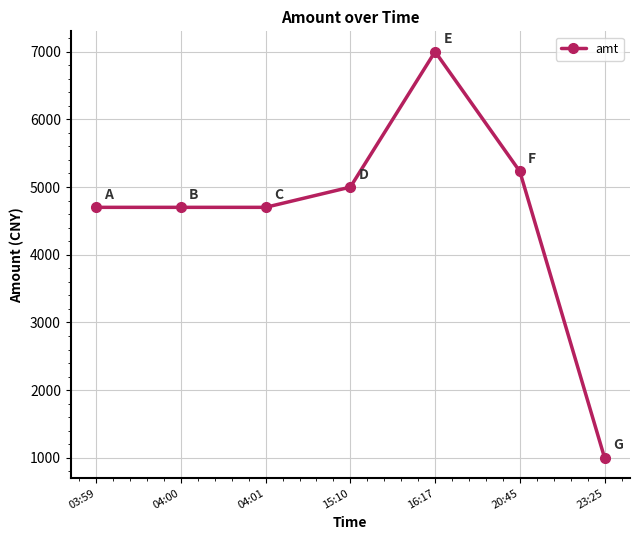

What is the label of the 6th point from the right?

04:00